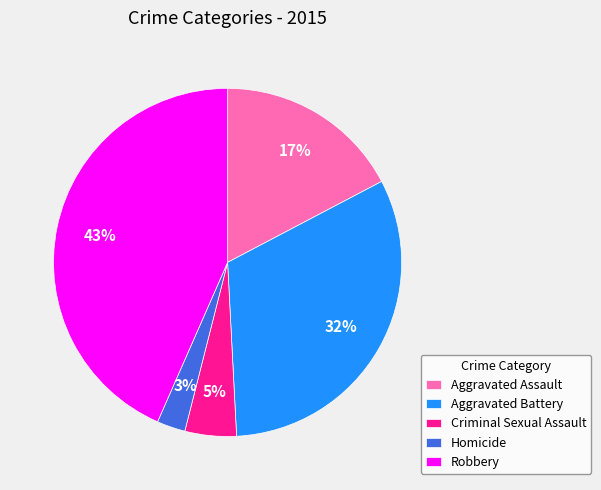

The Aggravated Assault slice represents 23% of the pie. True or false?

False